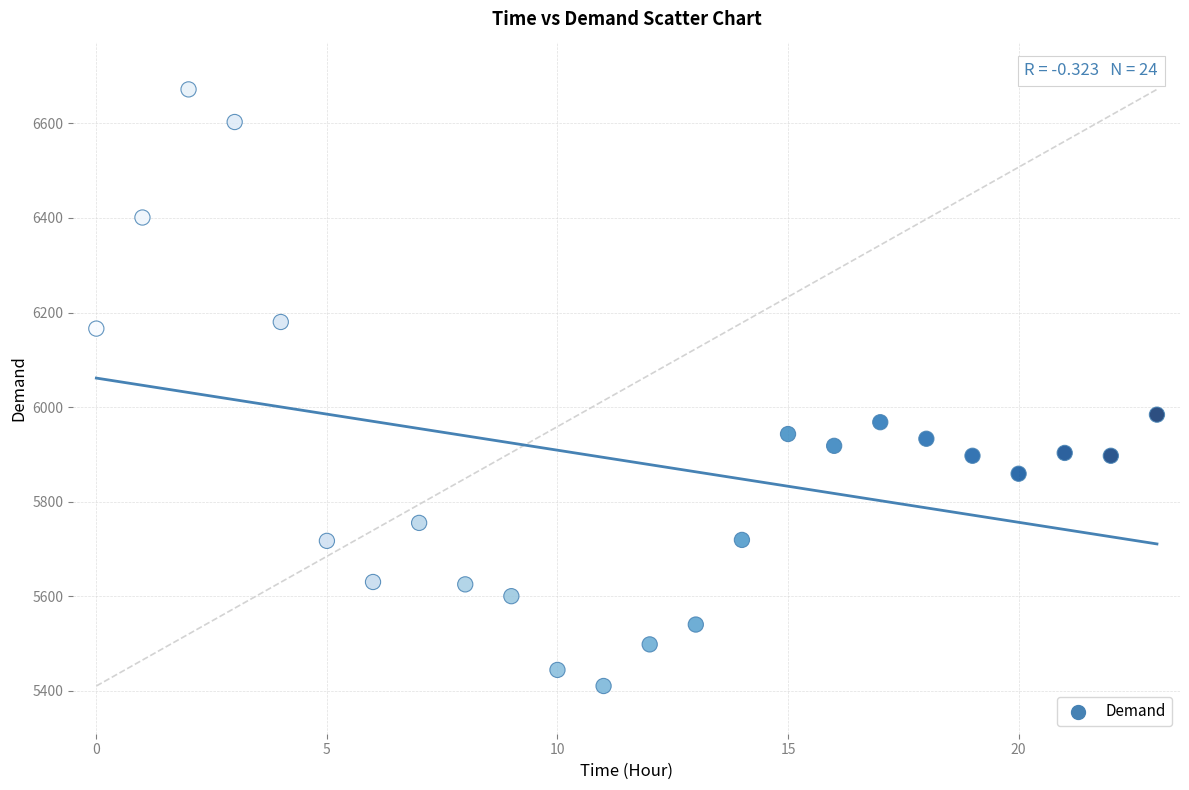

What is the range of Y values (max minus min)?

1262